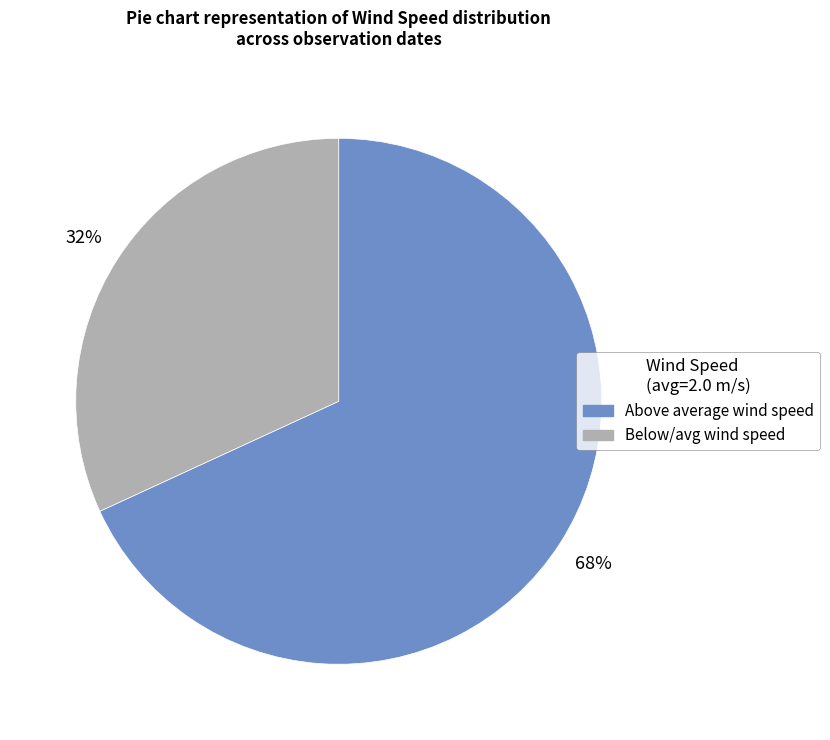

Which slice is the largest?

Above average wind speed